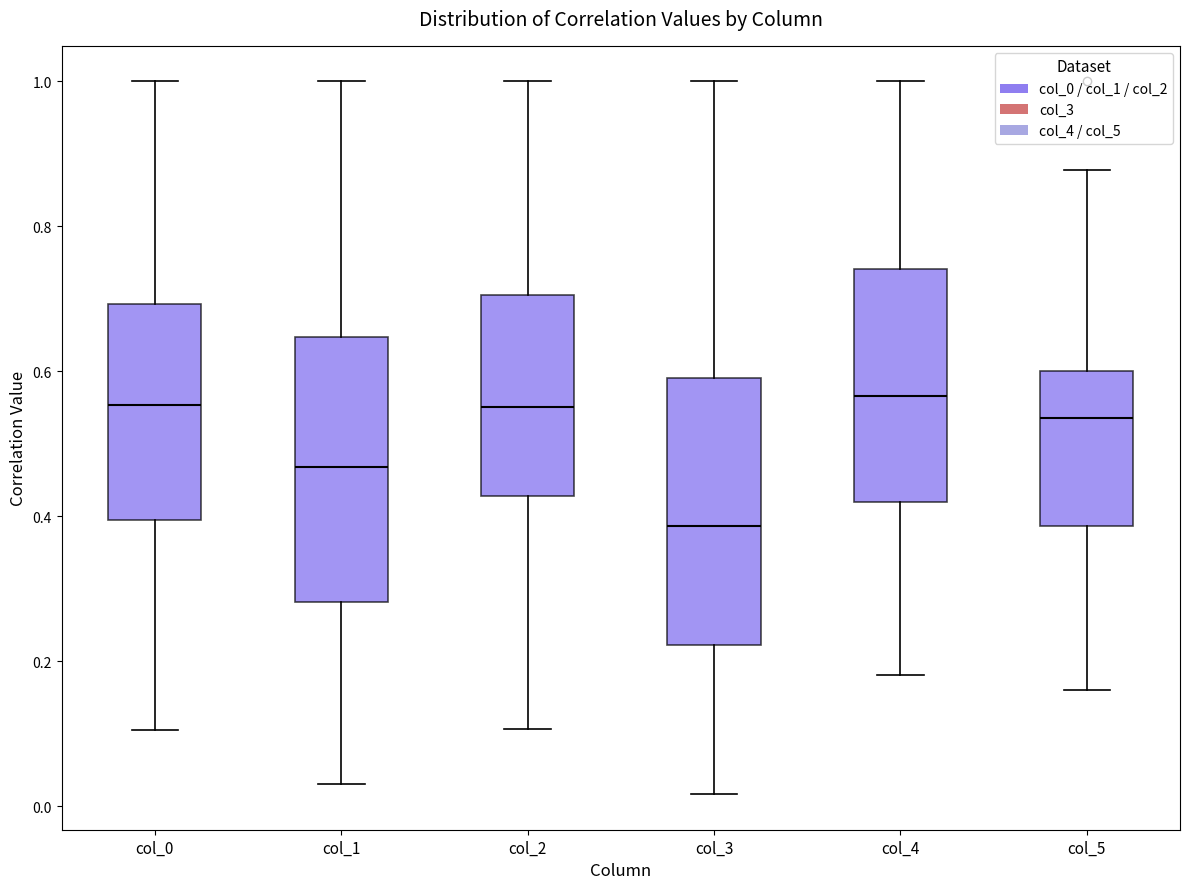

Reading left to right, transcribe this box plot: for each box, give where its median line is, the range the box spans, and where its two whiskers end, as read against the y-axis. The values are not printed on the chart, so give them approximately, as read against the axis.

col_0: median 0.56, box 0.40 to 0.70, whiskers 0.10 to 1.00
col_1: median 0.46, box 0.28 to 0.64, whiskers 0.04 to 1.00
col_2: median 0.56, box 0.42 to 0.70, whiskers 0.10 to 1.00
col_3: median 0.38, box 0.22 to 0.60, whiskers 0.02 to 1.00
col_4: median 0.56, box 0.42 to 0.74, whiskers 0.18 to 1.00
col_5: median 0.54, box 0.38 to 0.60, whiskers 0.16 to 0.88